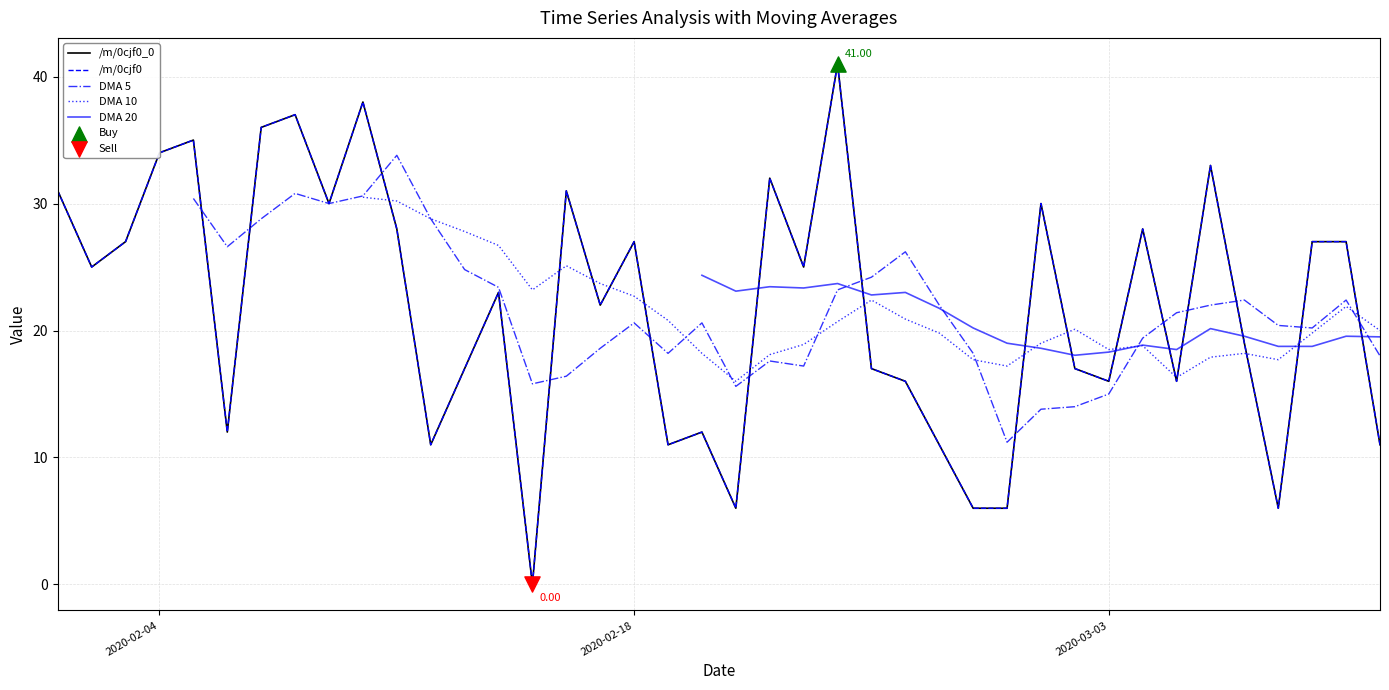

Which series has the largest total across all categories?

/m/0cjf0_0